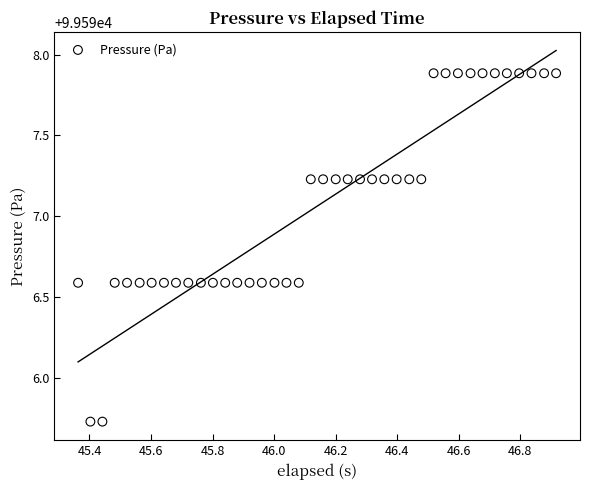

What is the range of X values (max minus min)?

1.6